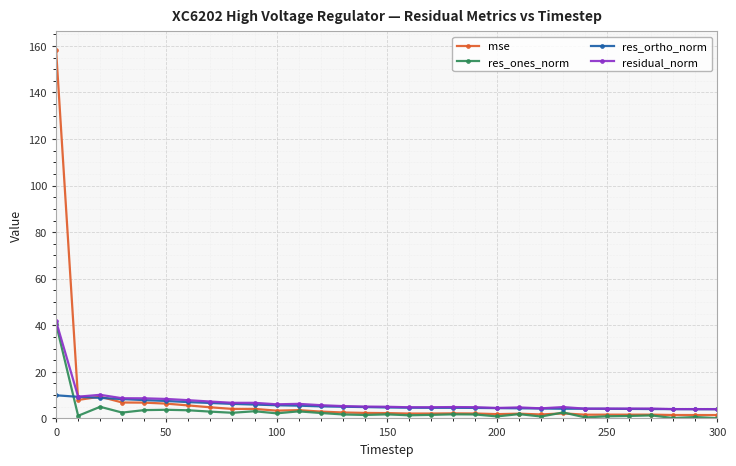

What is the lowest value of the res_ortho_norm series?

4.0